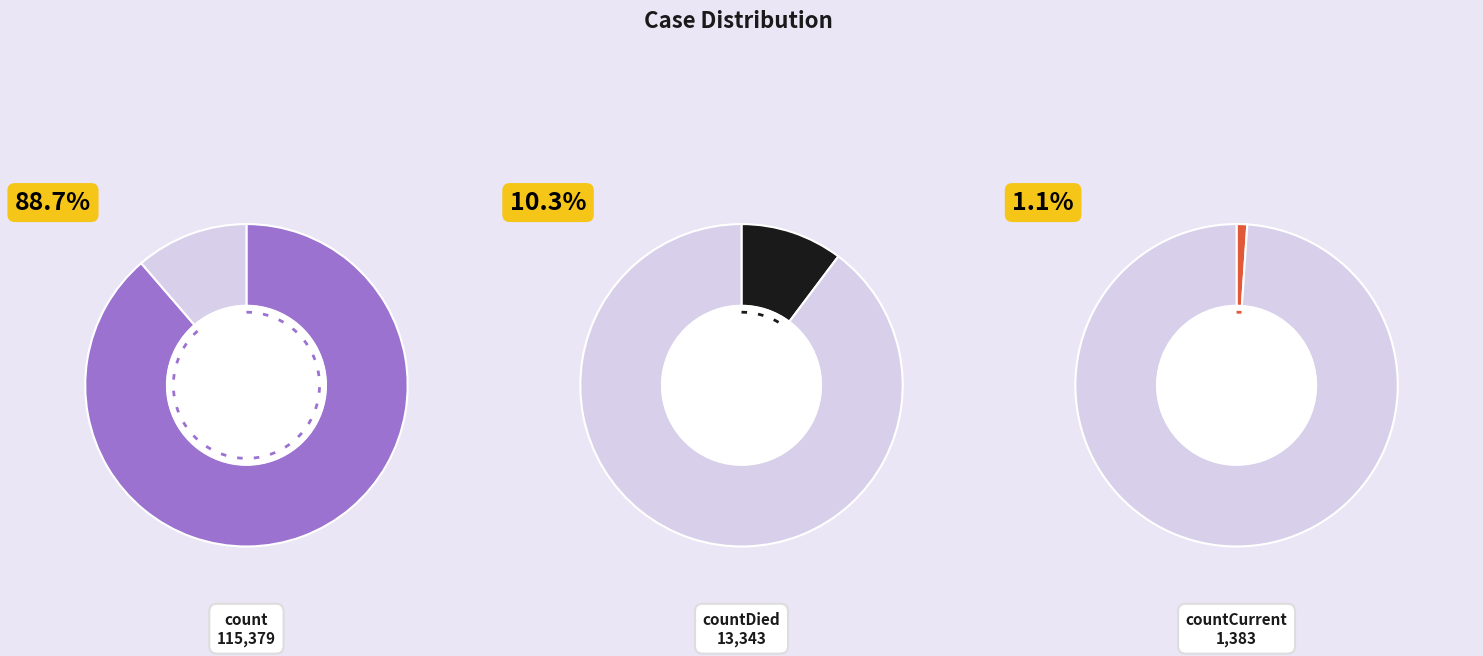

To the nearest percent, what percentage of the pie is count?

89%